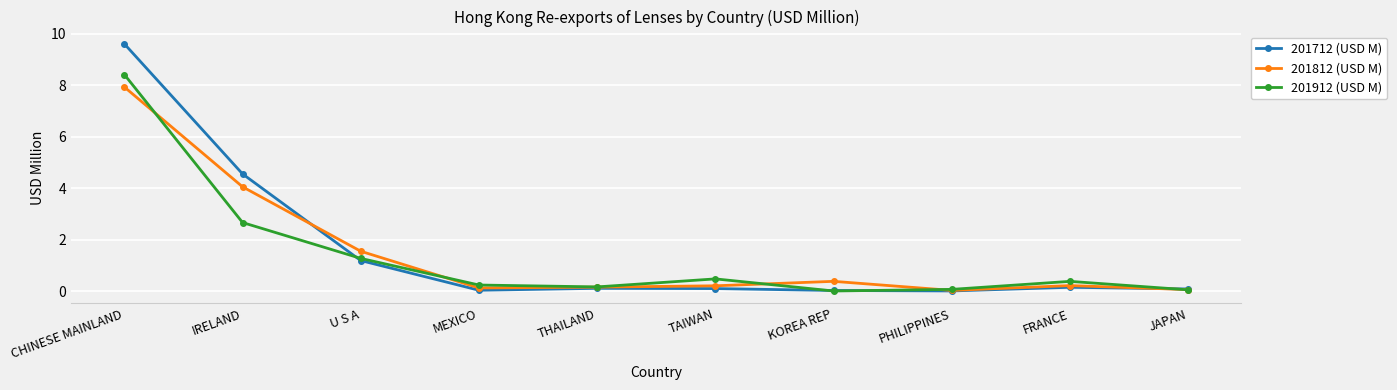

What is the label of the 3rd point from the left?

U S A